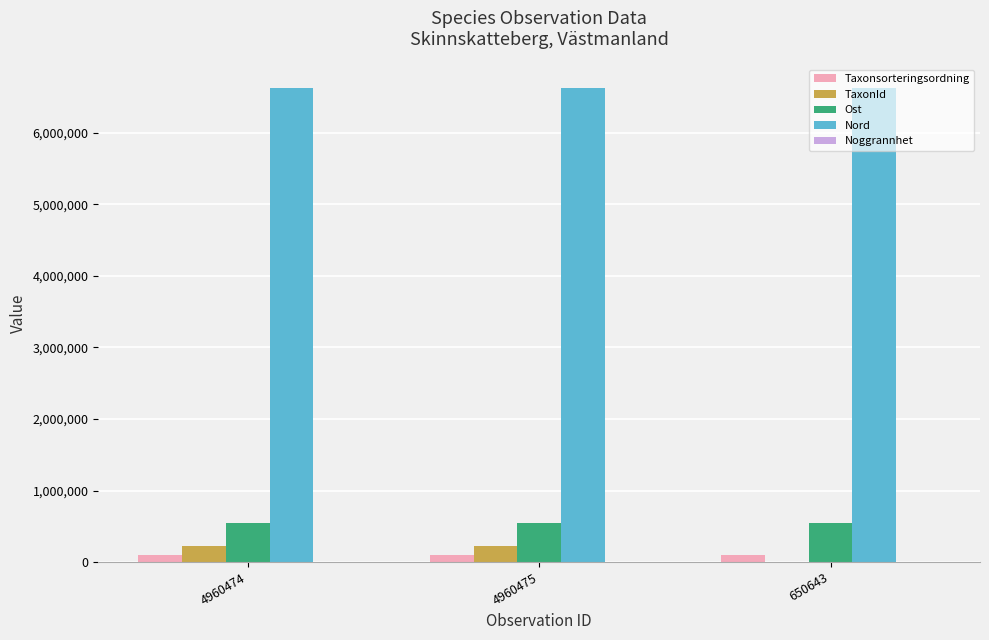

Is it true that Ost equals 303595 at 4960474?

False